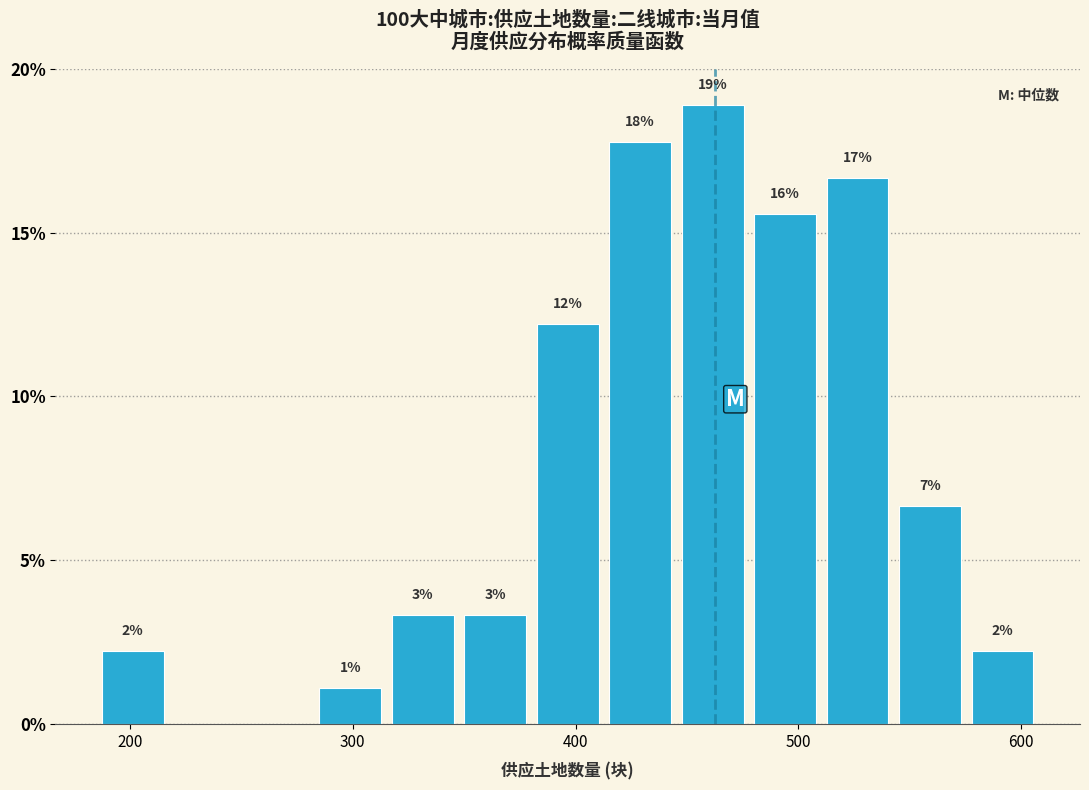

Read against the x-axis, roughly where is the centre of the tallest bar?

460